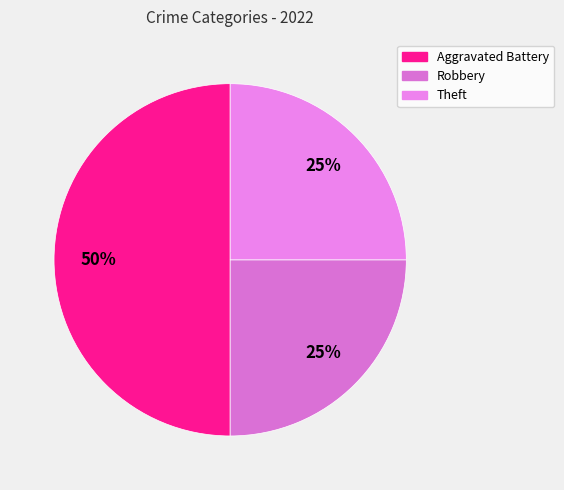

Which slice is the largest?

Aggravated Battery